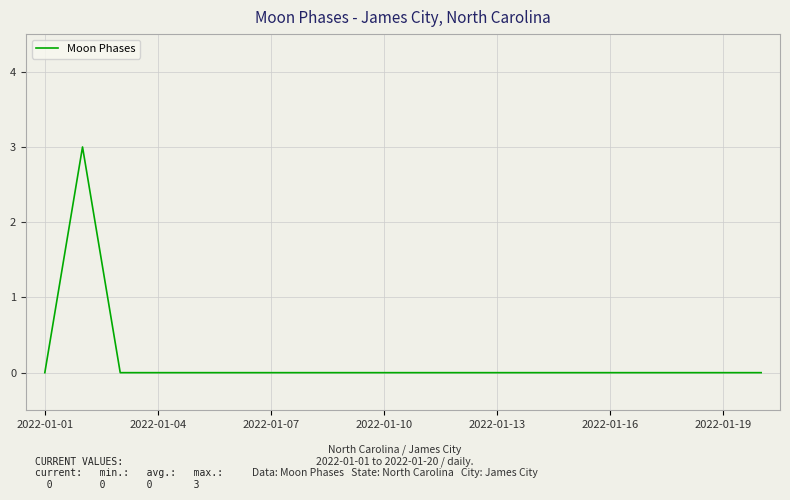

What is the maximum value shown in the chart?

3